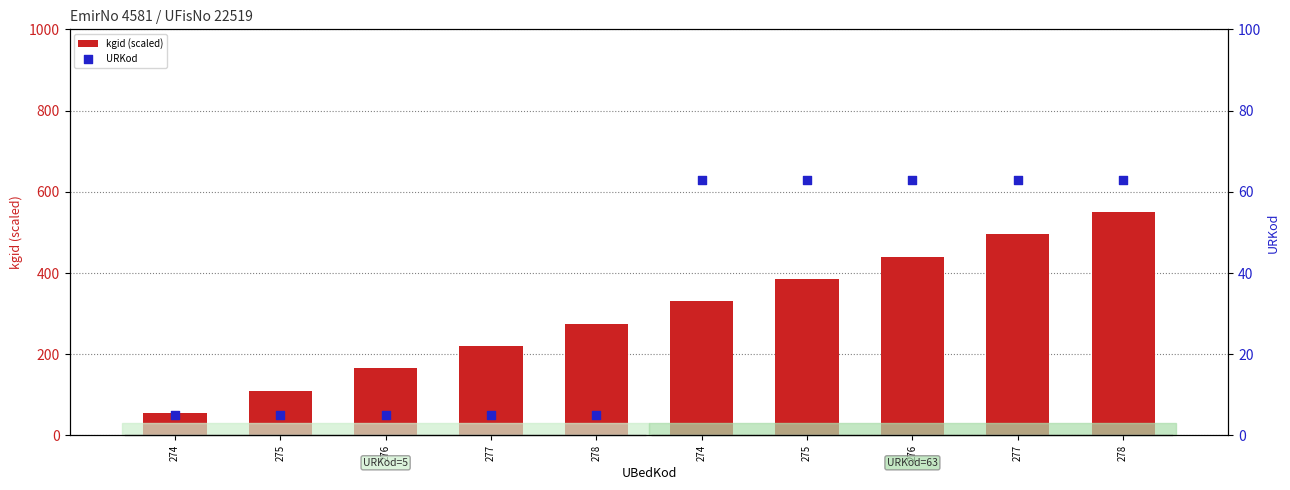

Which series has the largest total across all categories?

kgid (scaled)